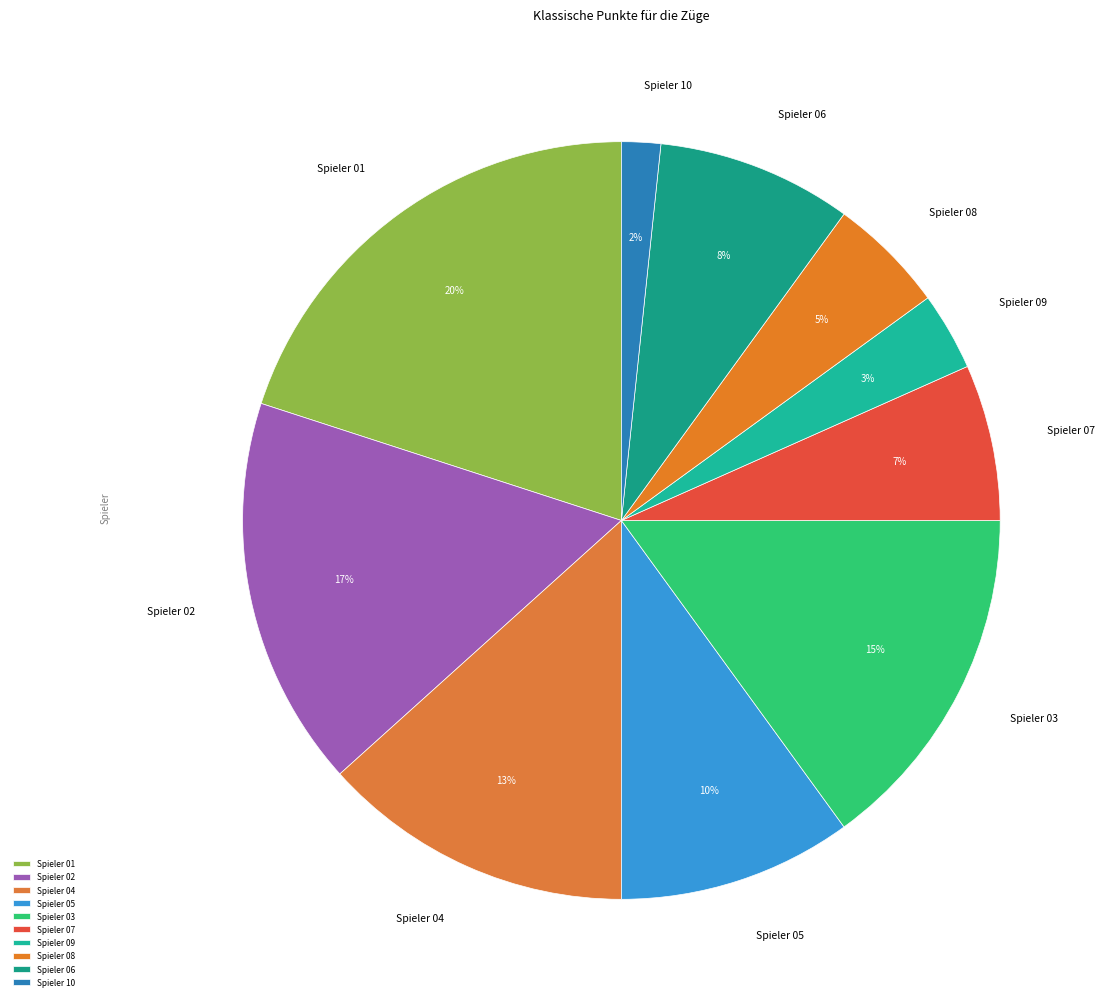

Is it true that Spieler 07 is 13% of the pie?

False